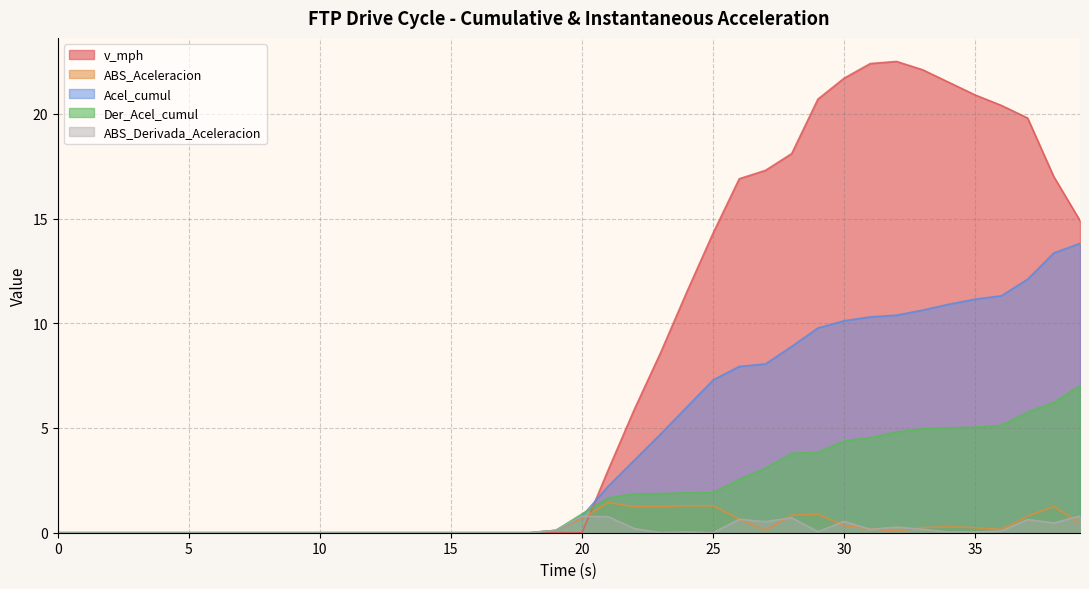

At which category is the sum across all series the highest?

37